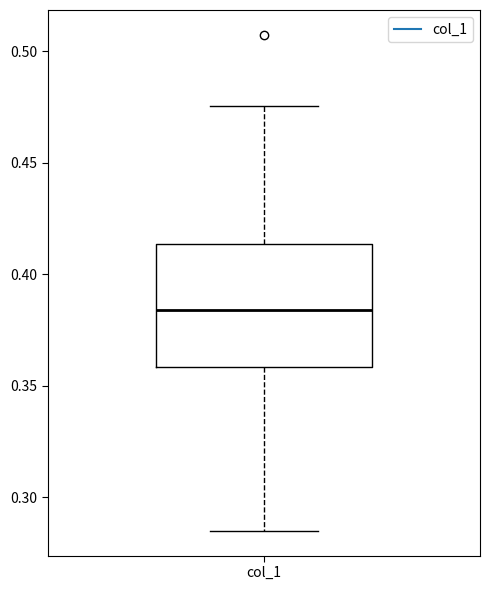

Read this box plot against the y-axis: the position of the median line, the range covered by the box, and the ends of both whiskers. The values are not printed on the chart, so give them approximately, as read against the axis.

median 0.385, box 0.360 to 0.415, whiskers 0.285 to 0.475